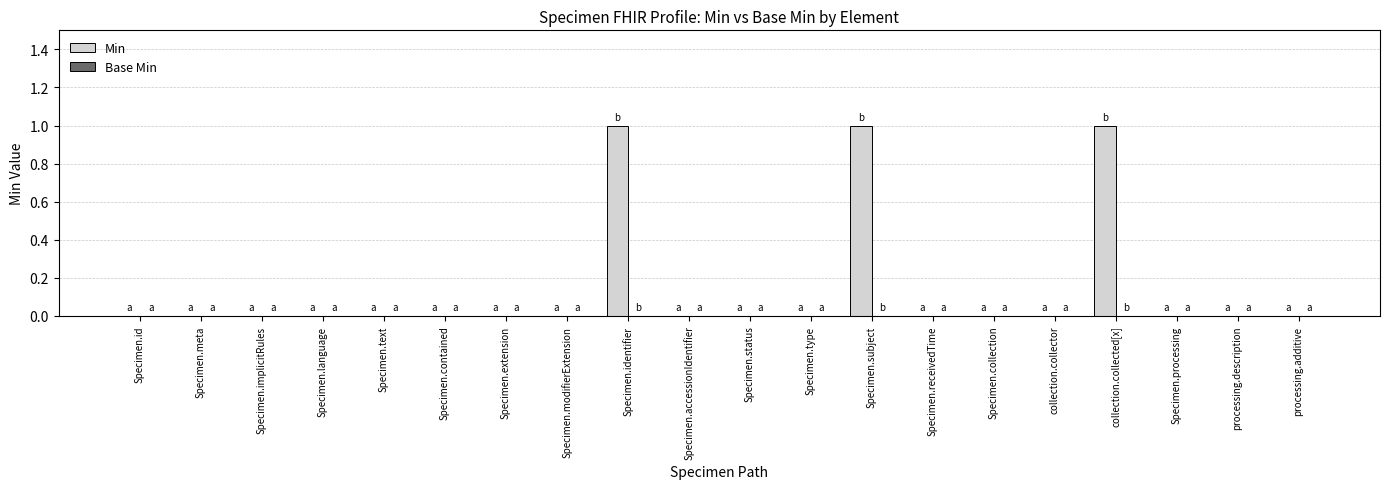

The value at Specimen.identifier is 1. True or false?

True